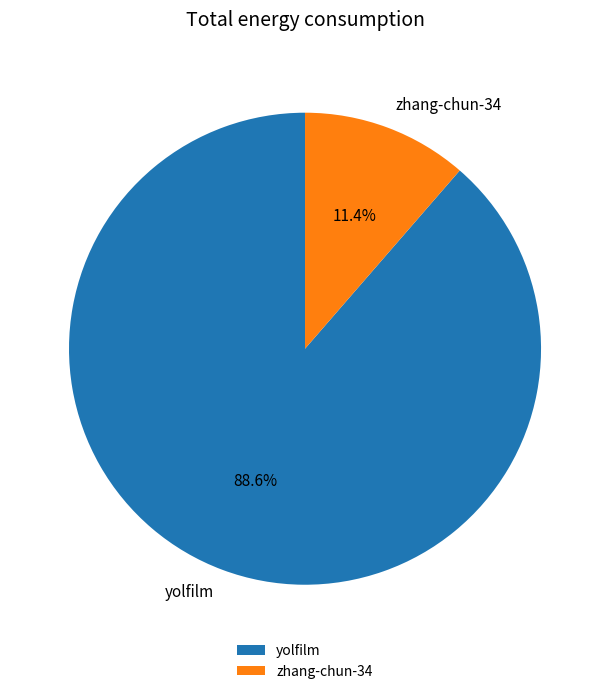

What percentage is NOT represented by zhang-chun-34?

88.6%